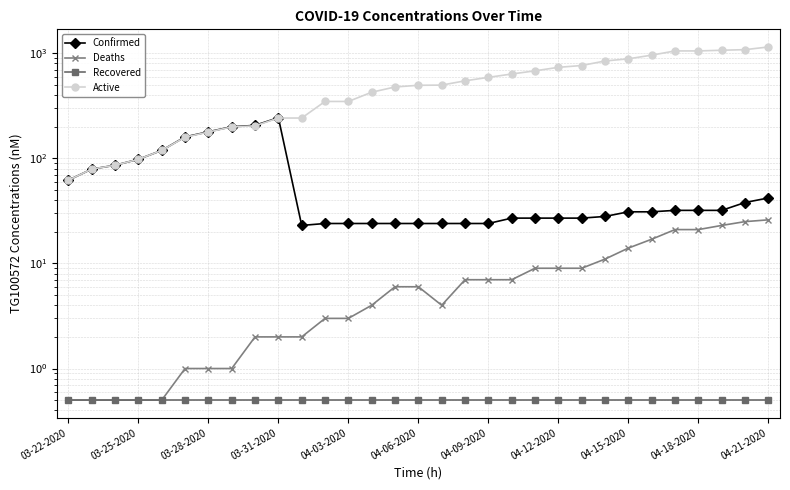

Rank the series by their maximum value, from lowest to highest.

Recovered, Deaths, Confirmed, Active